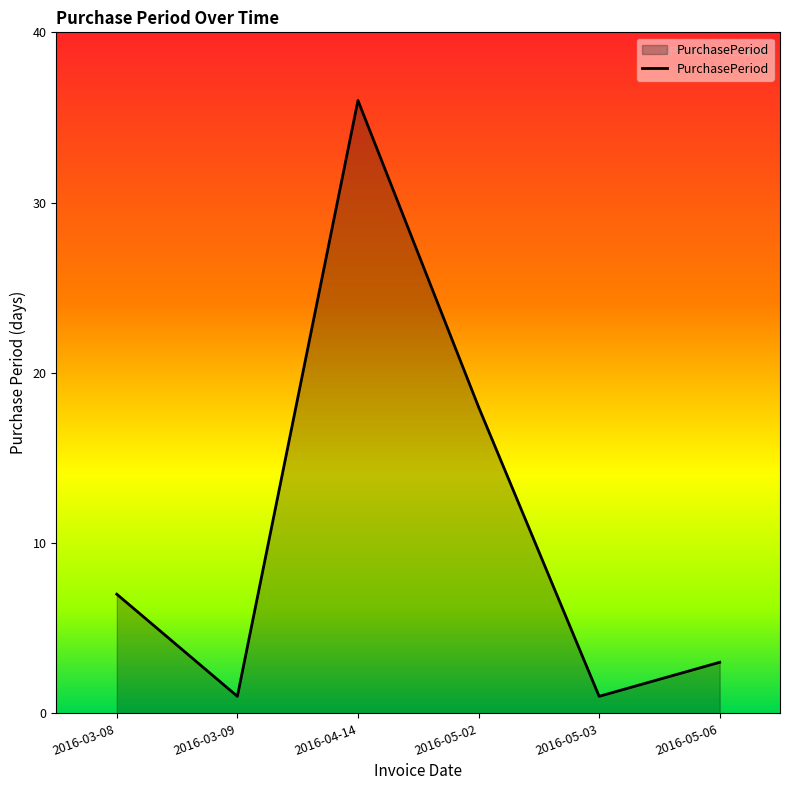

What is the ratio of the value at 2016-05-03 to the value at 2016-03-09?

1.0